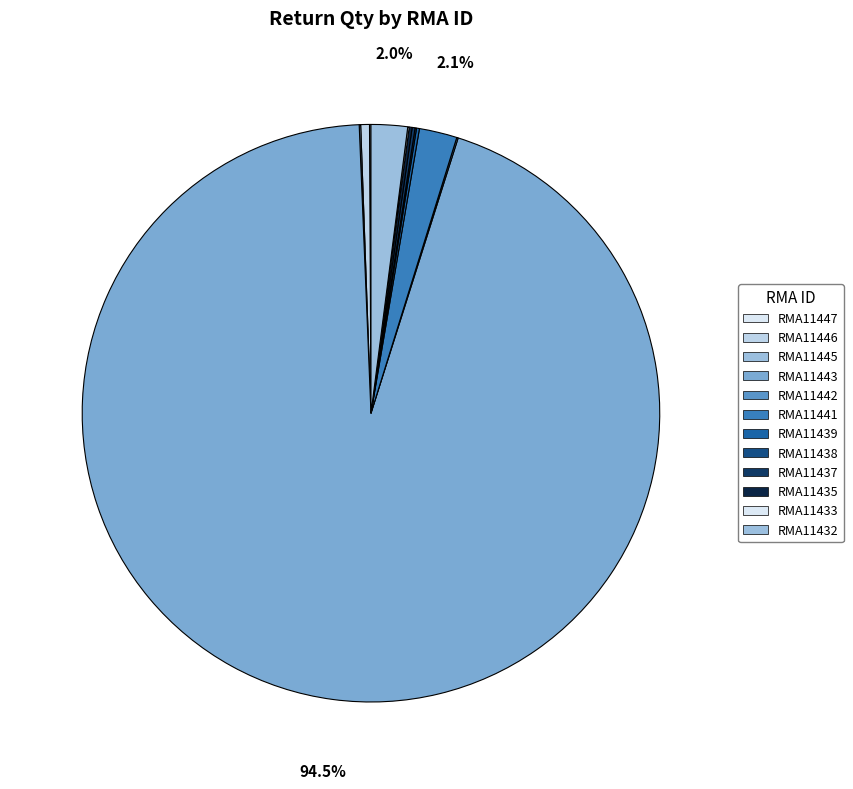

Does RMA11443 represent more than half of the total?

Yes